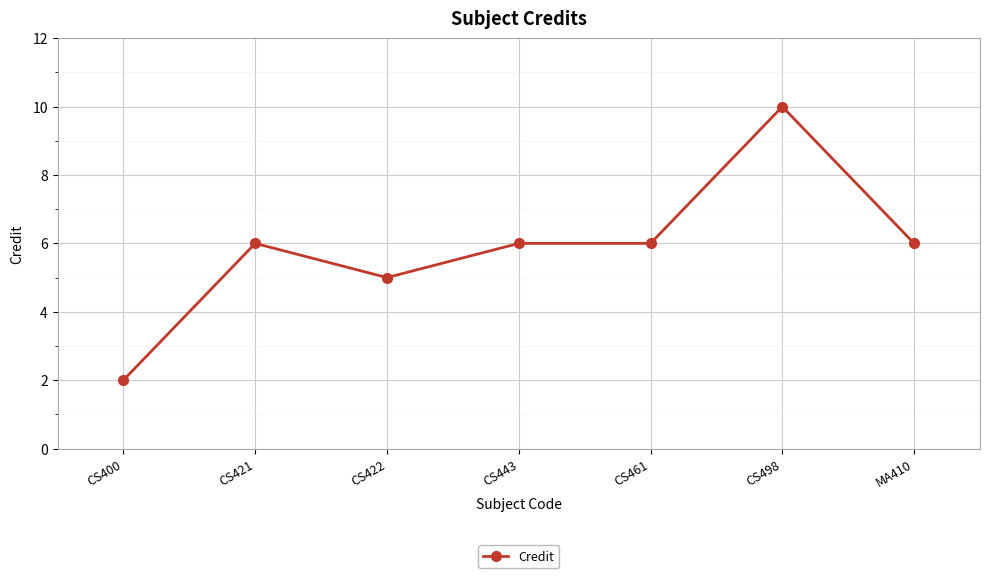

Reading left to right, extract all data points from this chart.

CS400=2	CS421=6	CS422=5	CS443=6	CS461=6	CS498=10	MA410=6